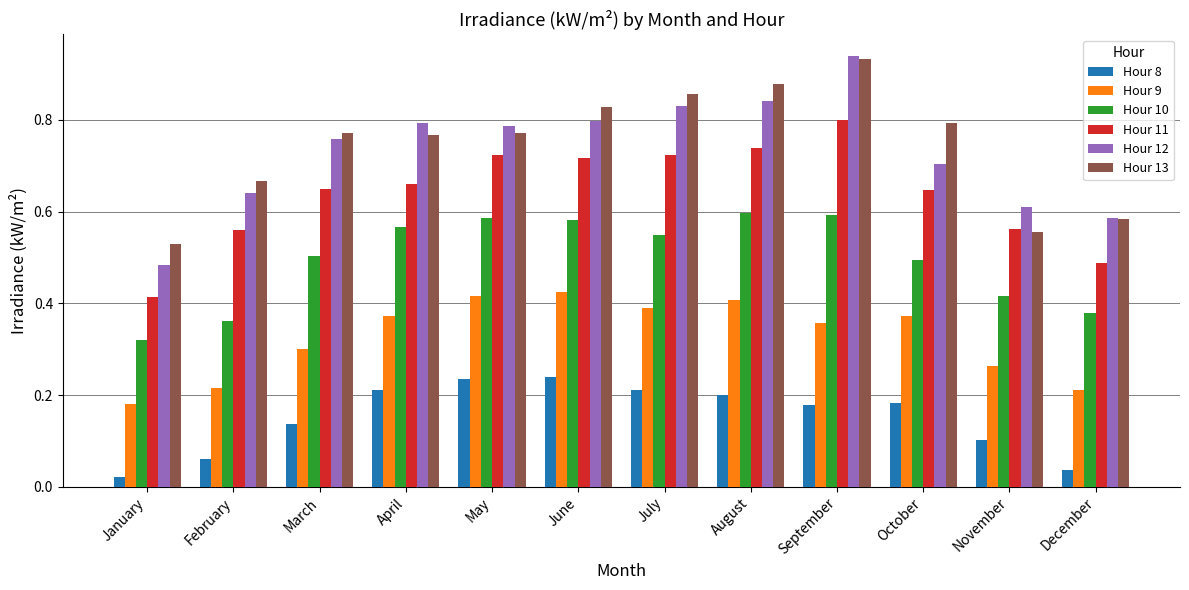

Count the Hour 13 values in the range 0 to 1.

12